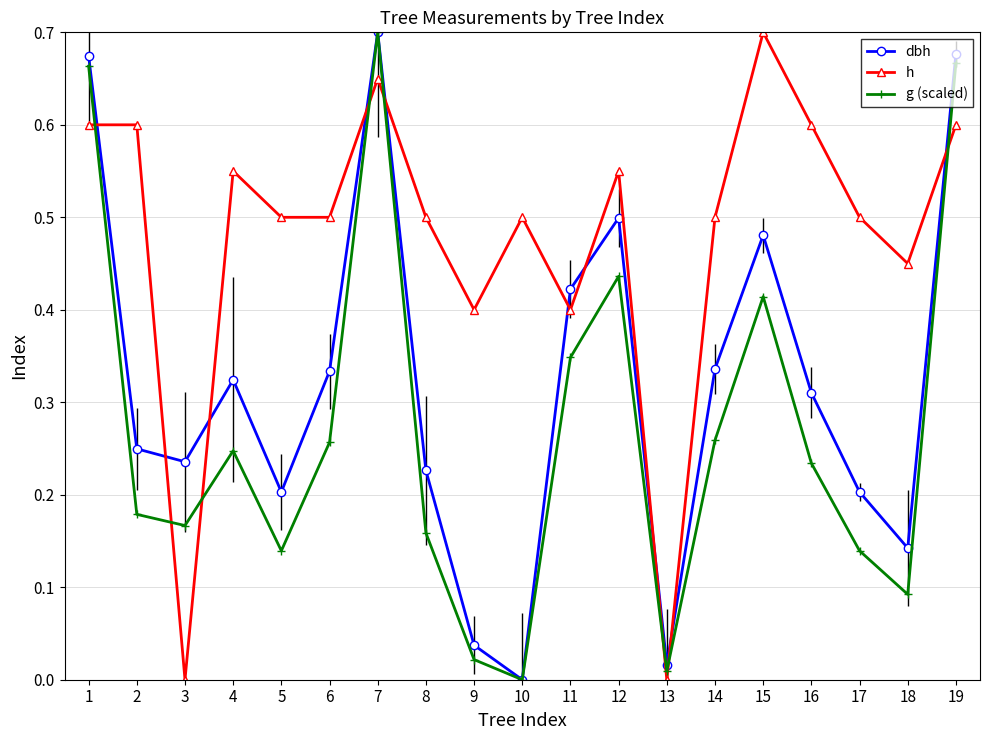

Does the chart have visible grid lines?

Yes